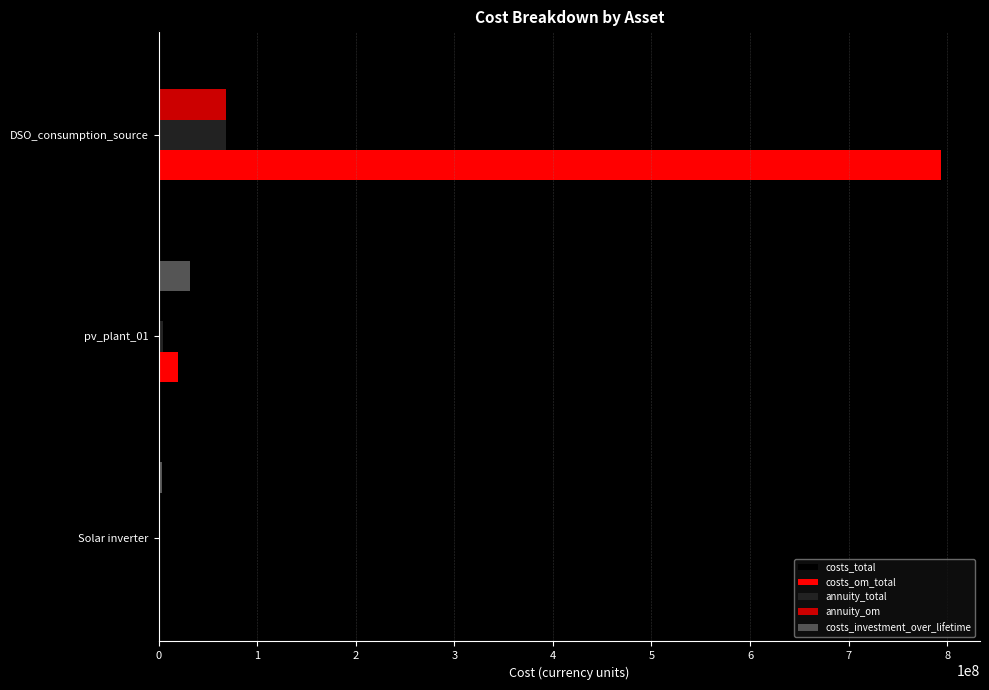

What is the maximum value shown in the chart?

793552534.9